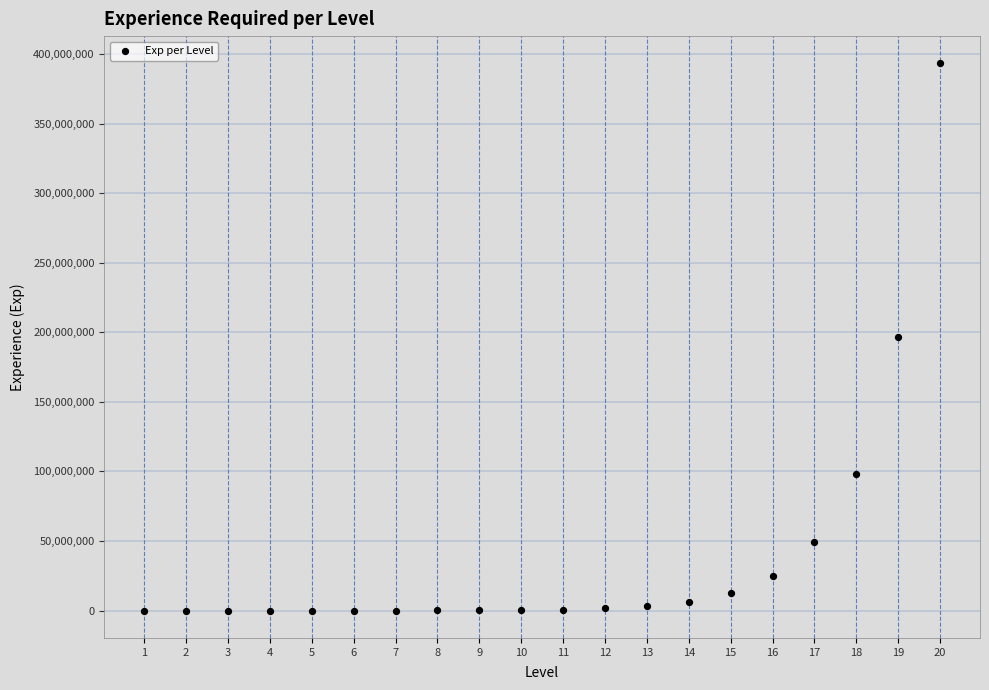

What is the range of X values (max minus min)?

19